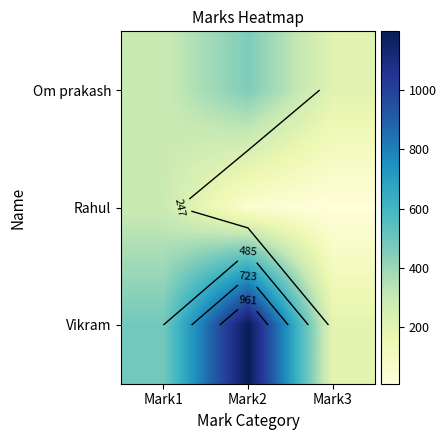

What is the difference between the Om prakash values at Mark1 and Mark3?

84.8